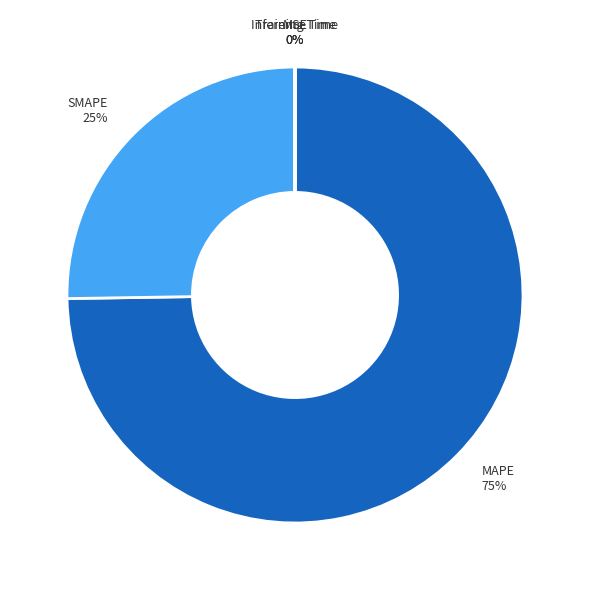

What is the ratio of the value at MAPE to the value at SMAPE?

3.0